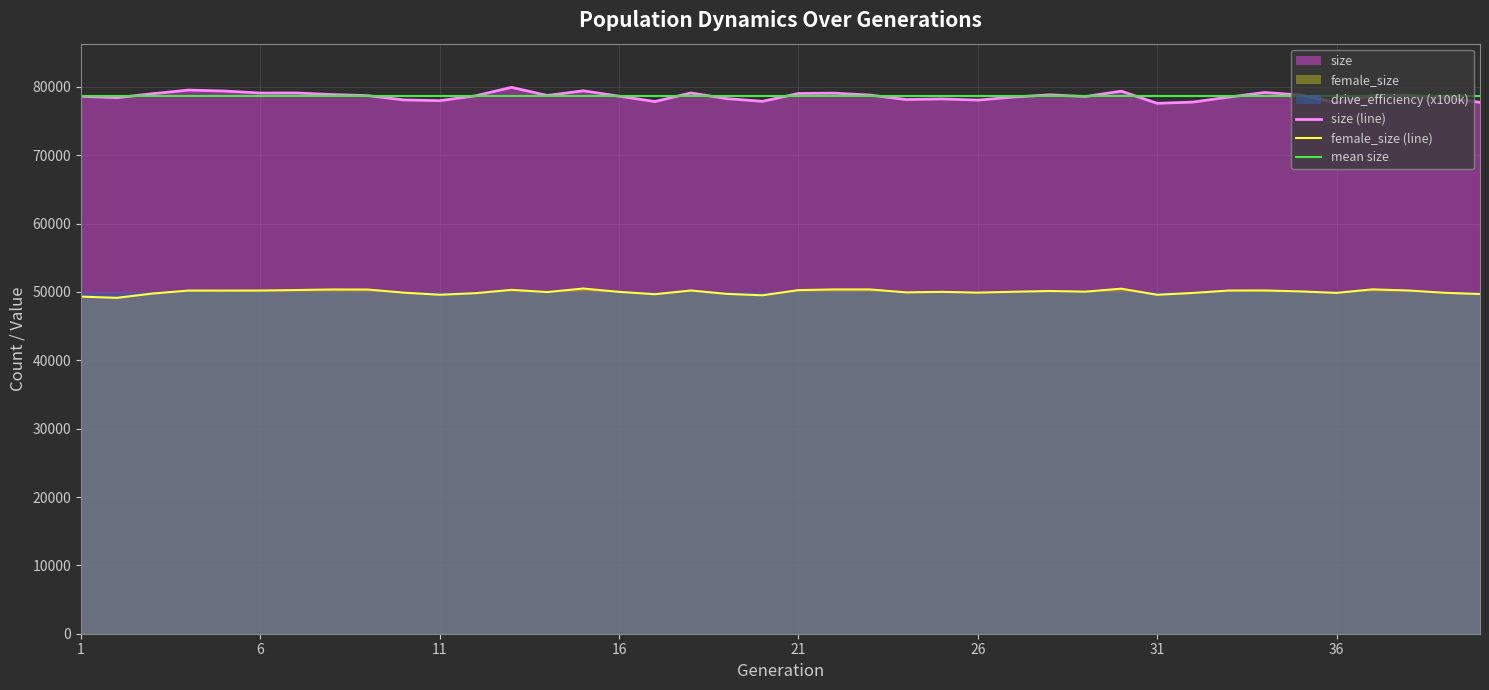

What is the maximum value for female_size (line)?

50495